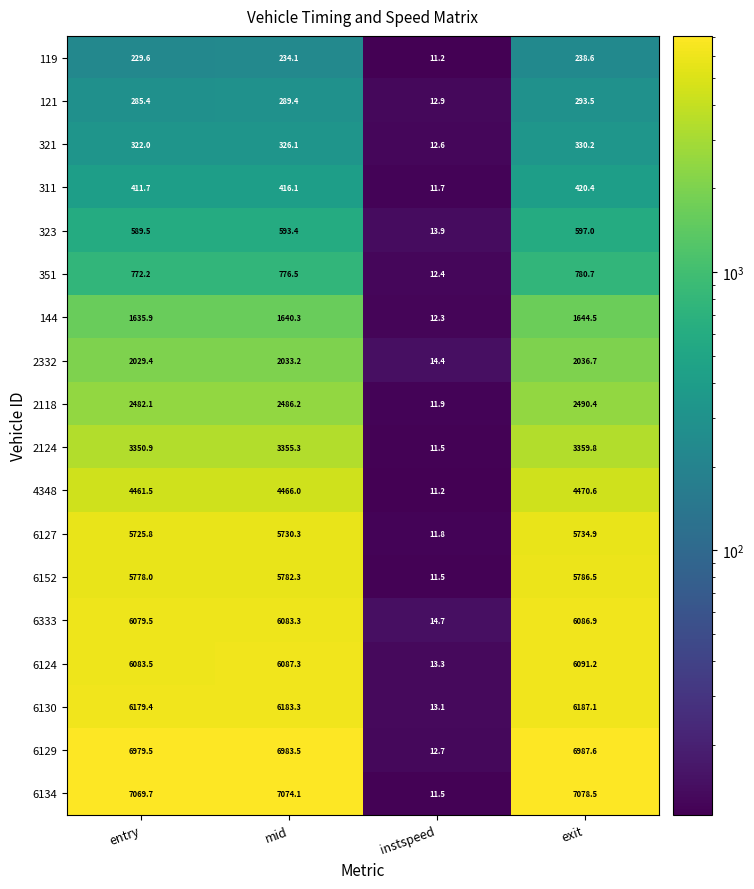

At which label does 121 reach its minimum?

instspeed